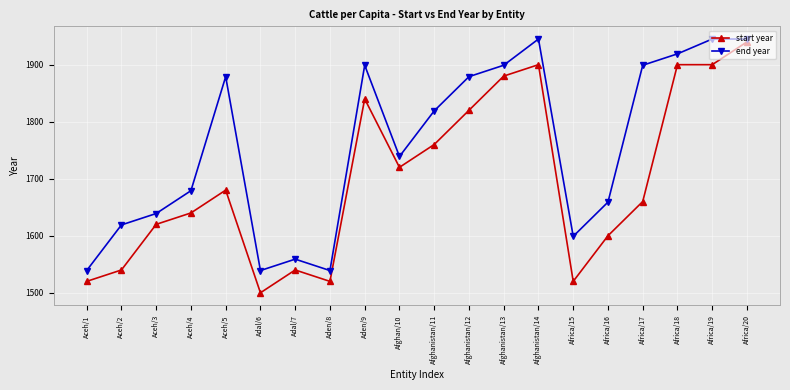

What position from the right is Adal/7?

14